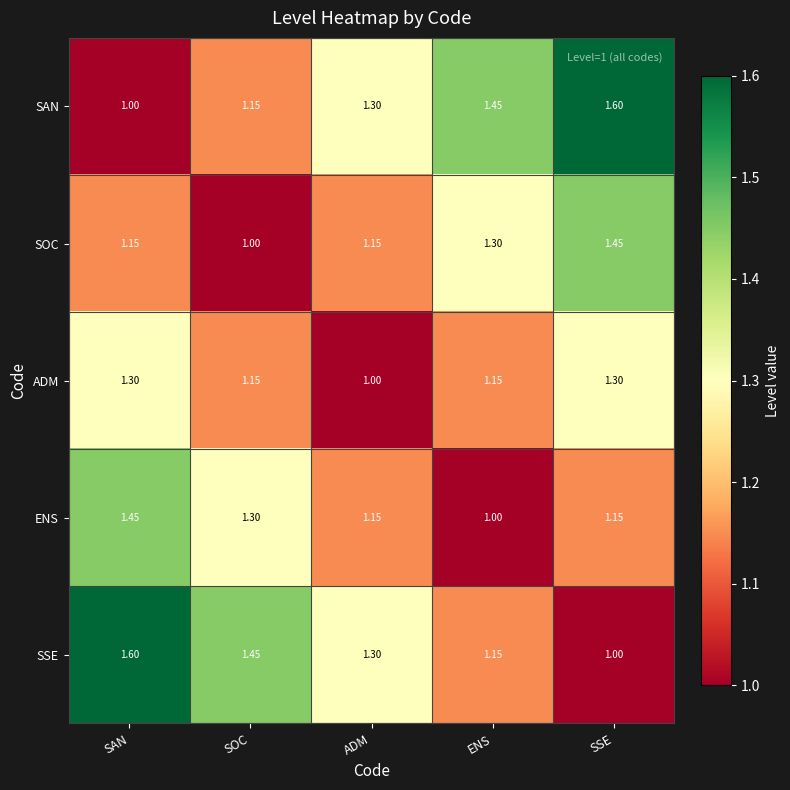

Rank the series at SAN from highest to lowest value.

SSE, ENS, ADM, SOC, SAN